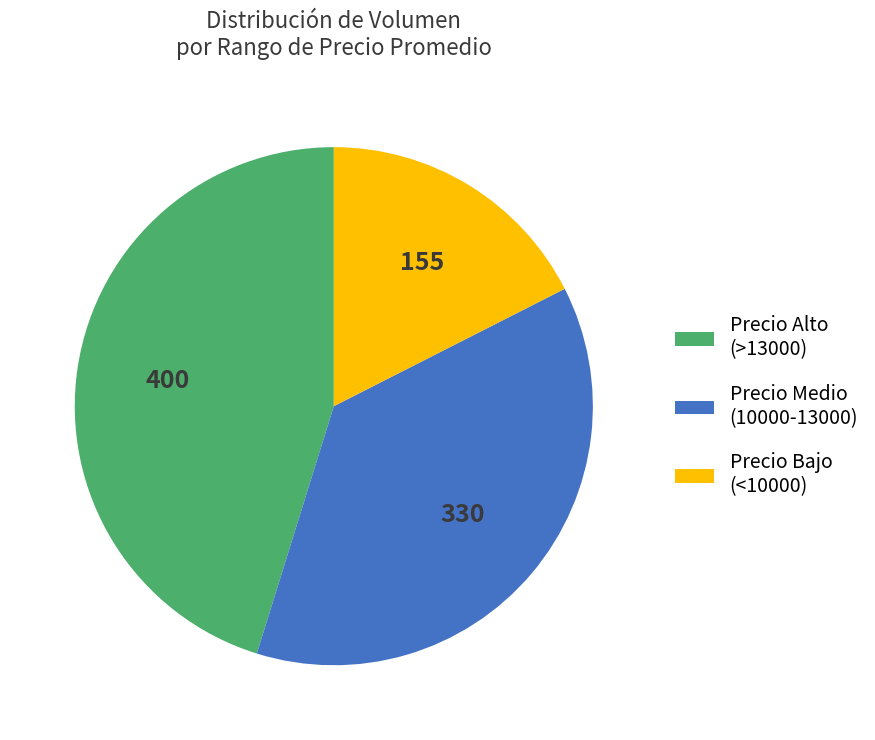

The Precio Medio (10000-13000) slice represents 37% of the pie. True or false?

True